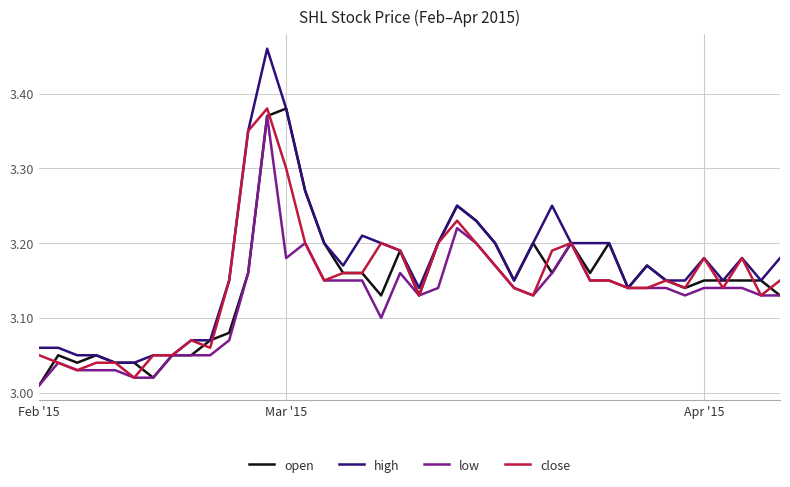

Which series has the largest range (max minus min)?

high